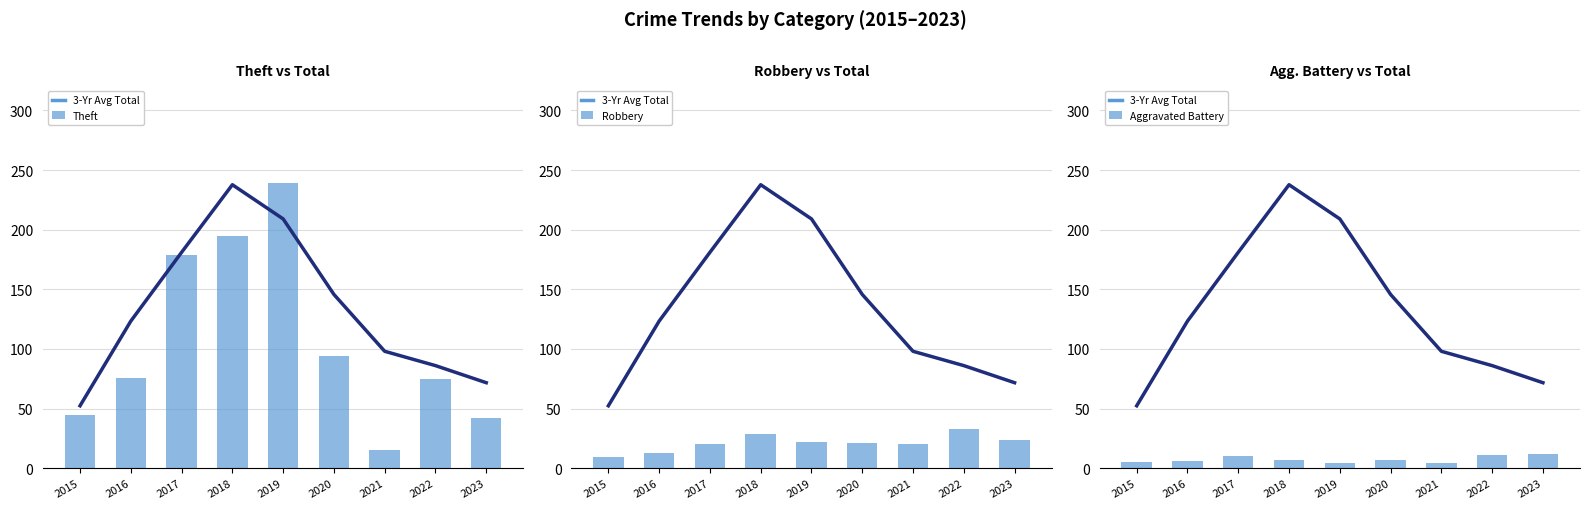

What is the value of the Theft bar at the 2nd from the left?

76